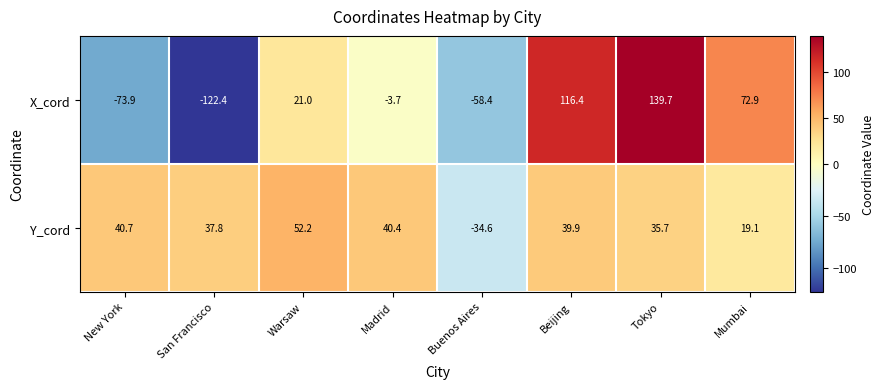

How many distinct data groups are displayed?

2